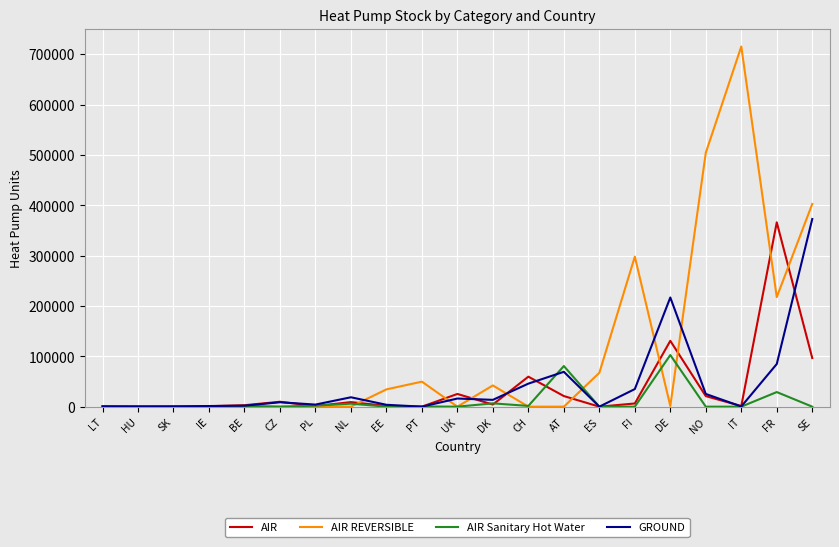

Where is AIR nearest to the value 183026?

DE